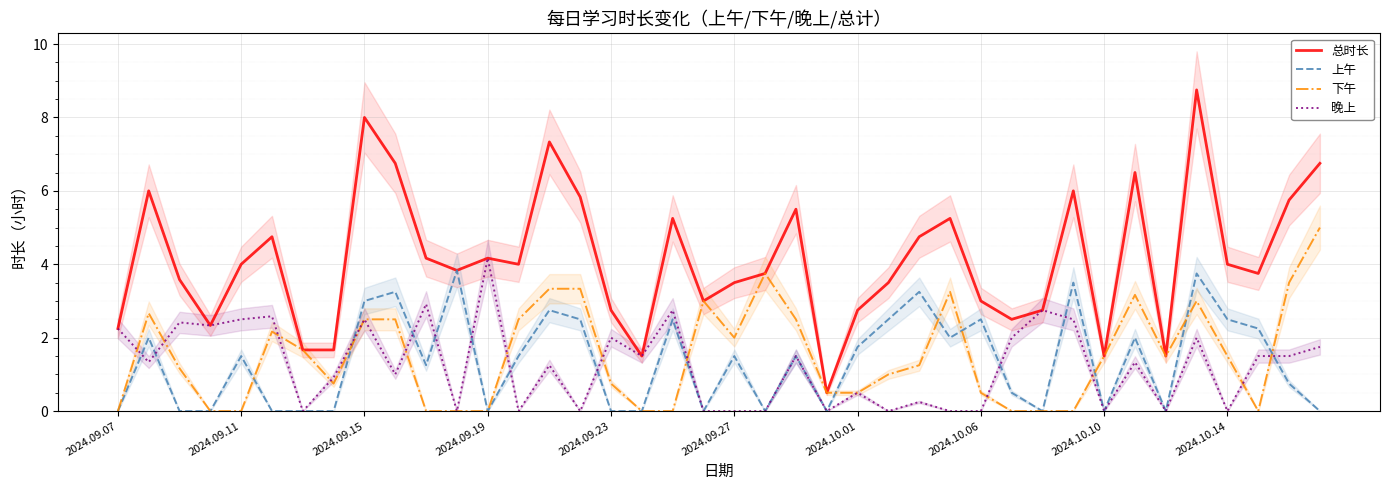

At 13, list the series in order from smallest to largest.

晚上, 上午, 下午, 总时长